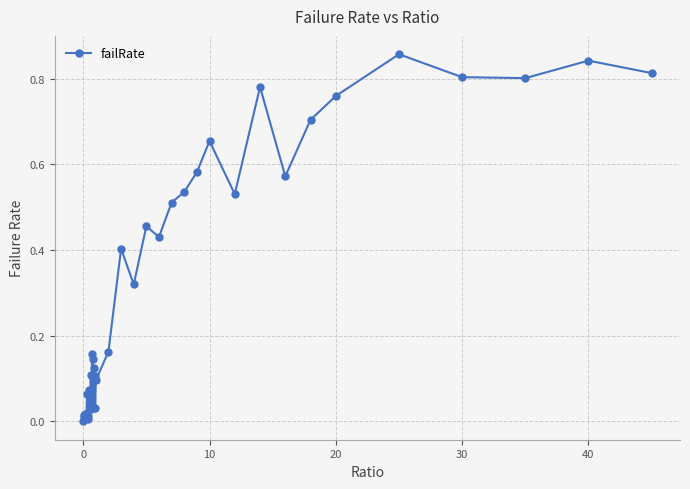

True or false: there are more than 1 points higher than both neighbors.

True